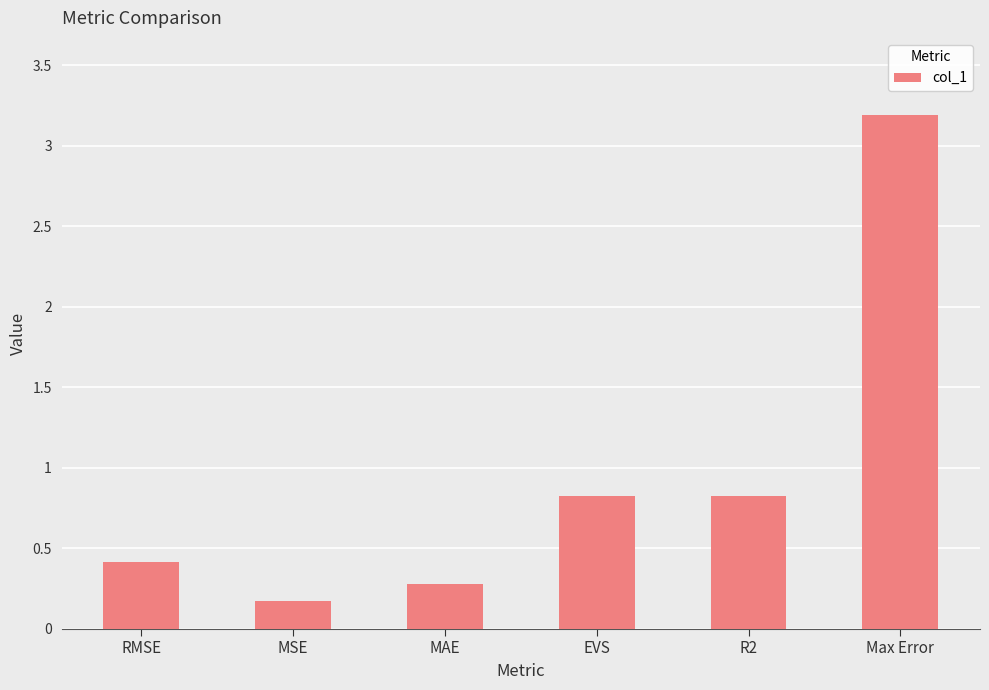

Reading right to left, transcribe all the data shown in this chart.

Max Error=3.2	R2=0.8	EVS=0.8	MAE=0.3	MSE=0.2	RMSE=0.4